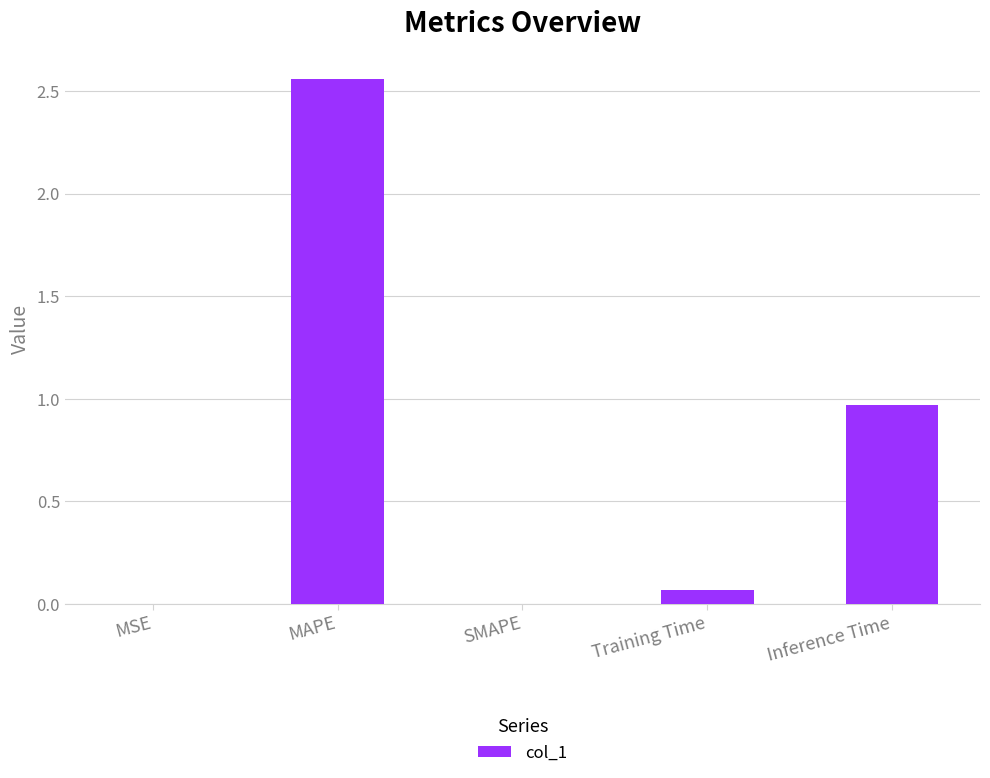

Which category has the highest value across all series?

MAPE